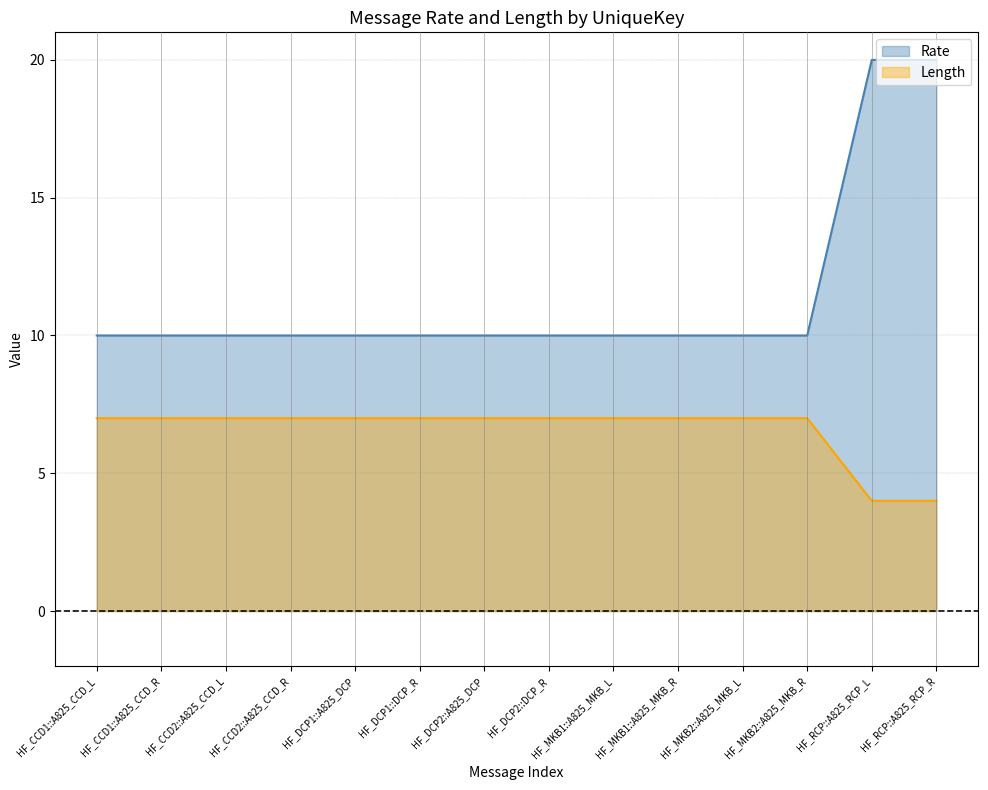

Reading right to left, transcribe all the data shown in this chart.

Rate: HF_RCP::A825_RCP_R=20	HF_RCP::A825_RCP_L=20	HF_MKB2::A825_MKB_R=10	HF_MKB2::A825_MKB_L=10	HF_MKB1::A825_MKB_R=10	HF_MKB1::A825_MKB_L=10	HF_DCP2::DCP_R=10	HF_DCP2::A825_DCP=10	HF_DCP1::DCP_R=10	HF_DCP1::A825_DCP=10	HF_CCD2::A825_CCD_R=10	HF_CCD2::A825_CCD_L=10	HF_CCD1::A825_CCD_R=10	HF_CCD1::A825_CCD_L=10
Length: HF_RCP::A825_RCP_R=4	HF_RCP::A825_RCP_L=4	HF_MKB2::A825_MKB_R=7	HF_MKB2::A825_MKB_L=7	HF_MKB1::A825_MKB_R=7	HF_MKB1::A825_MKB_L=7	HF_DCP2::DCP_R=7	HF_DCP2::A825_DCP=7	HF_DCP1::DCP_R=7	HF_DCP1::A825_DCP=7	HF_CCD2::A825_CCD_R=7	HF_CCD2::A825_CCD_L=7	HF_CCD1::A825_CCD_R=7	HF_CCD1::A825_CCD_L=7